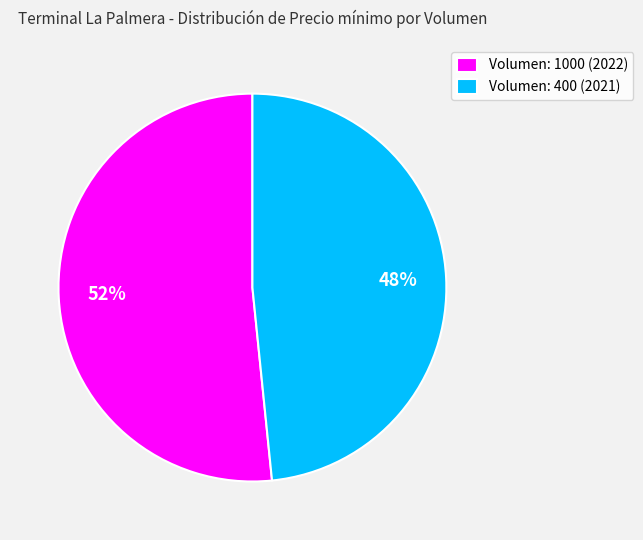

The Volumen: 1000 slice represents 44% of the pie. True or false?

False